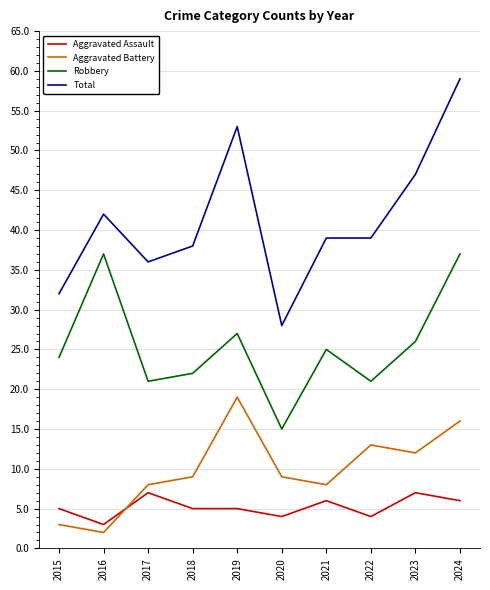

What is the maximum value shown in the chart?

59